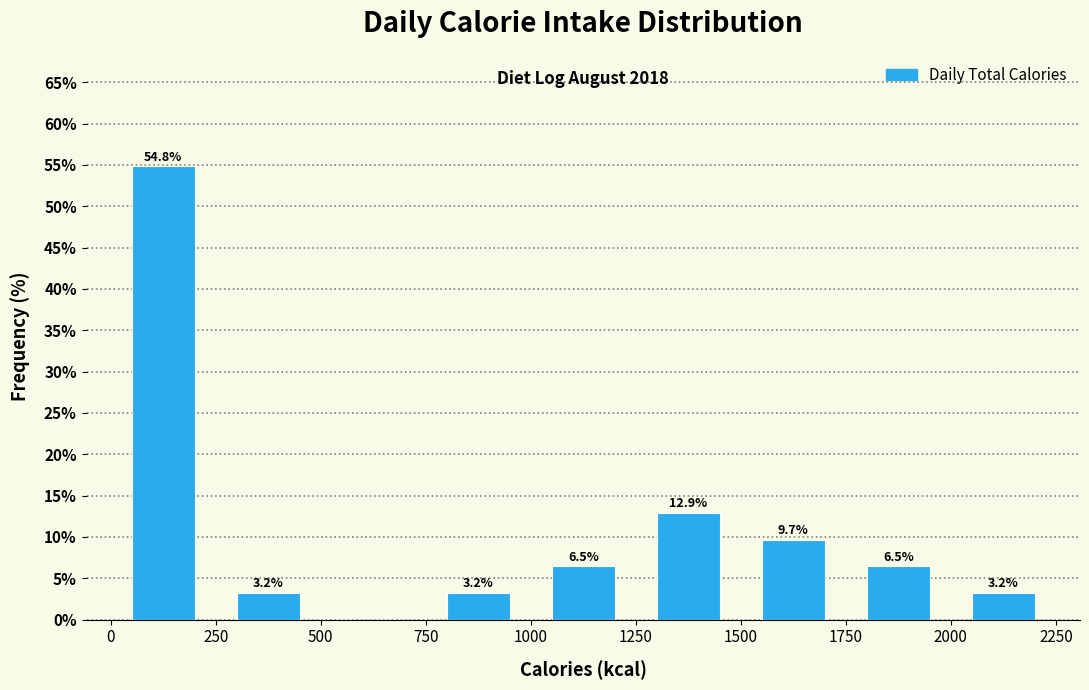

Which range on the x-axis has the tallest bar?

0 to 250